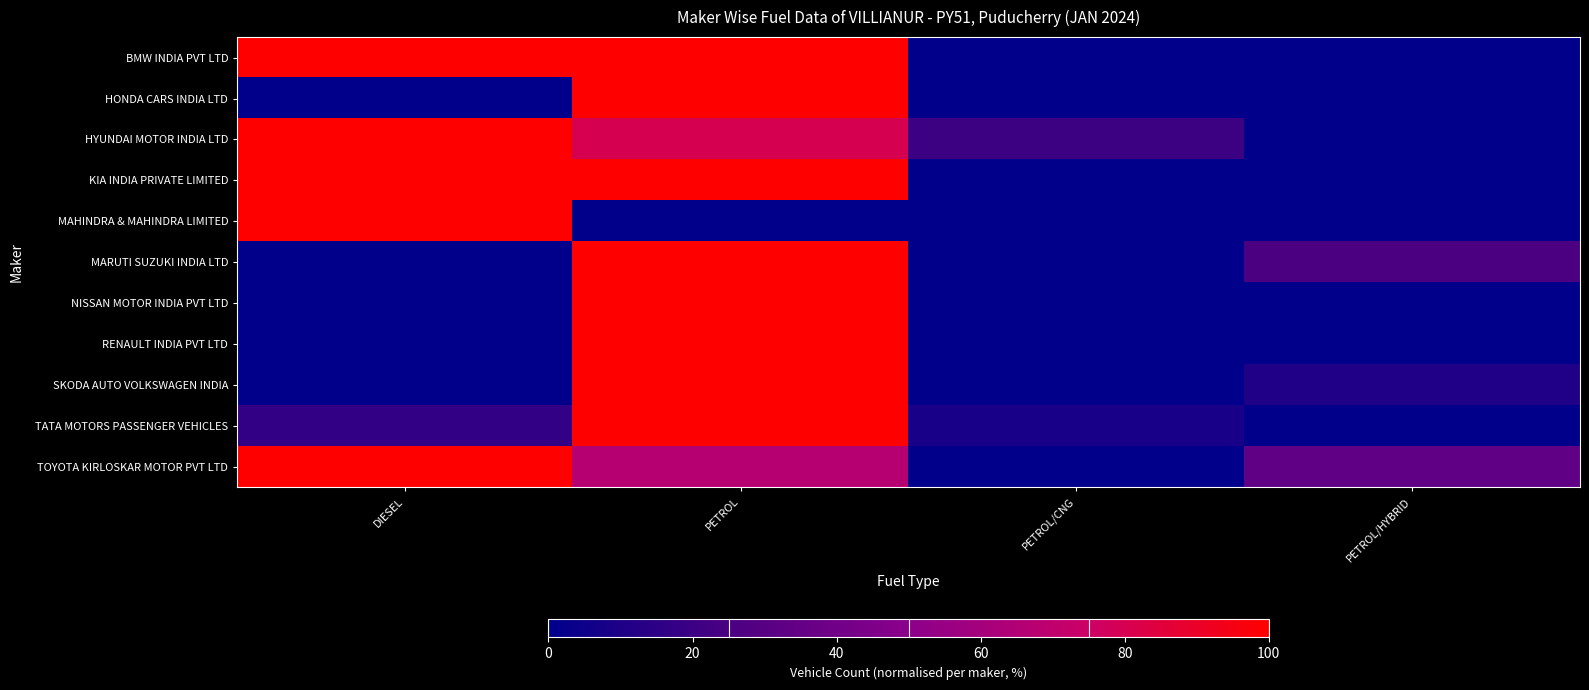

What is the spread (max minus min) of values at PETROL/CNG?

20.0